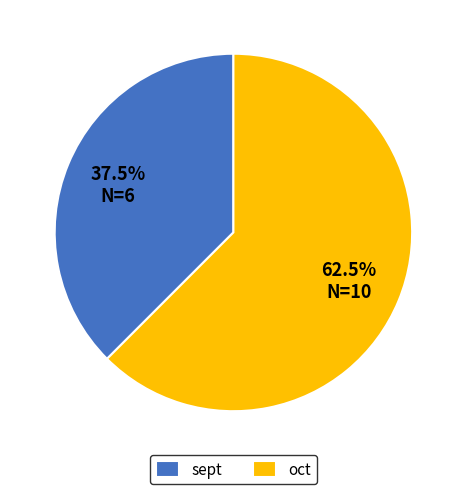

Approximately how many times larger is the value at sept compared to oct?

0.6